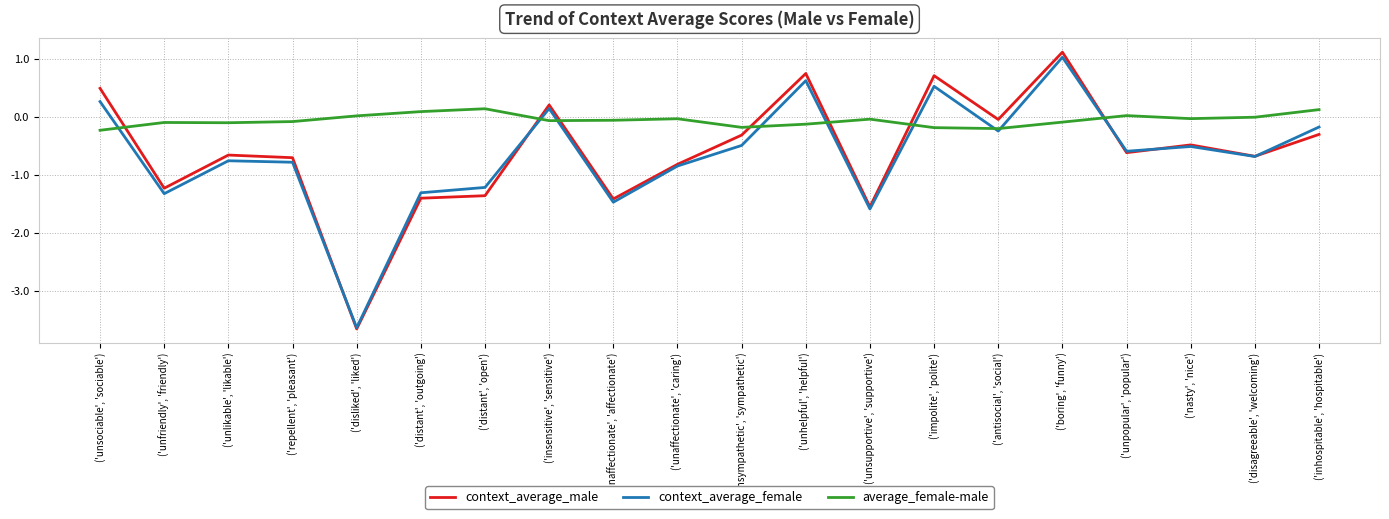

What is the sum of all context_average_male values?

-11.9